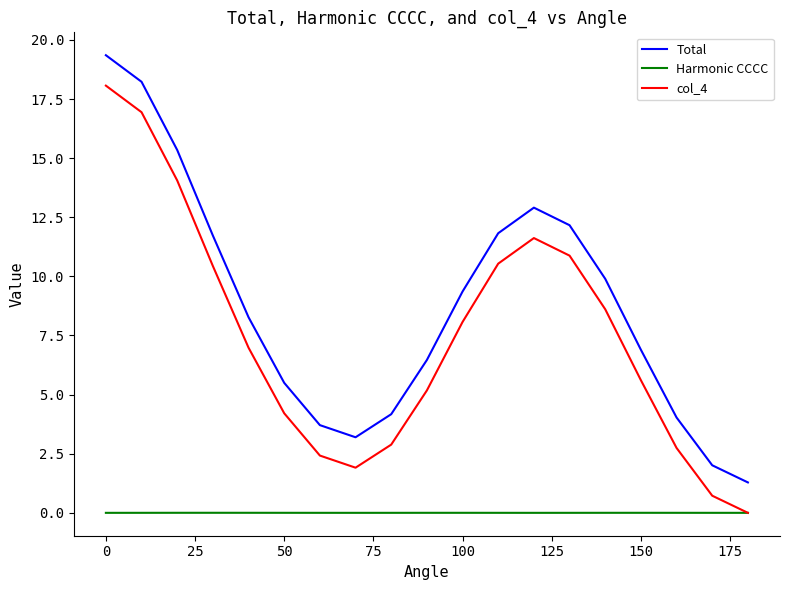

What are all the series names shown in the legend?

Total, Harmonic CCCC, col_4